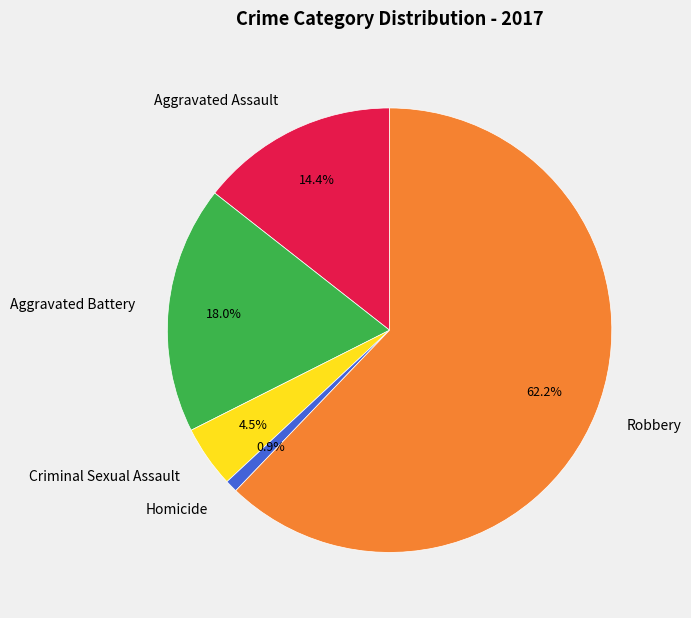

To the nearest percent, what is the difference between the Homicide and Criminal Sexual Assault slice percentages?

4%